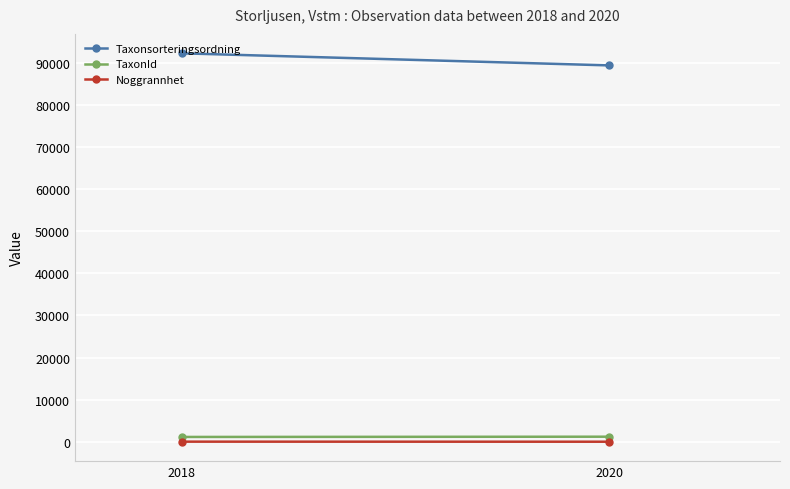

What is the average value of the Noggrannhet series?

17.5